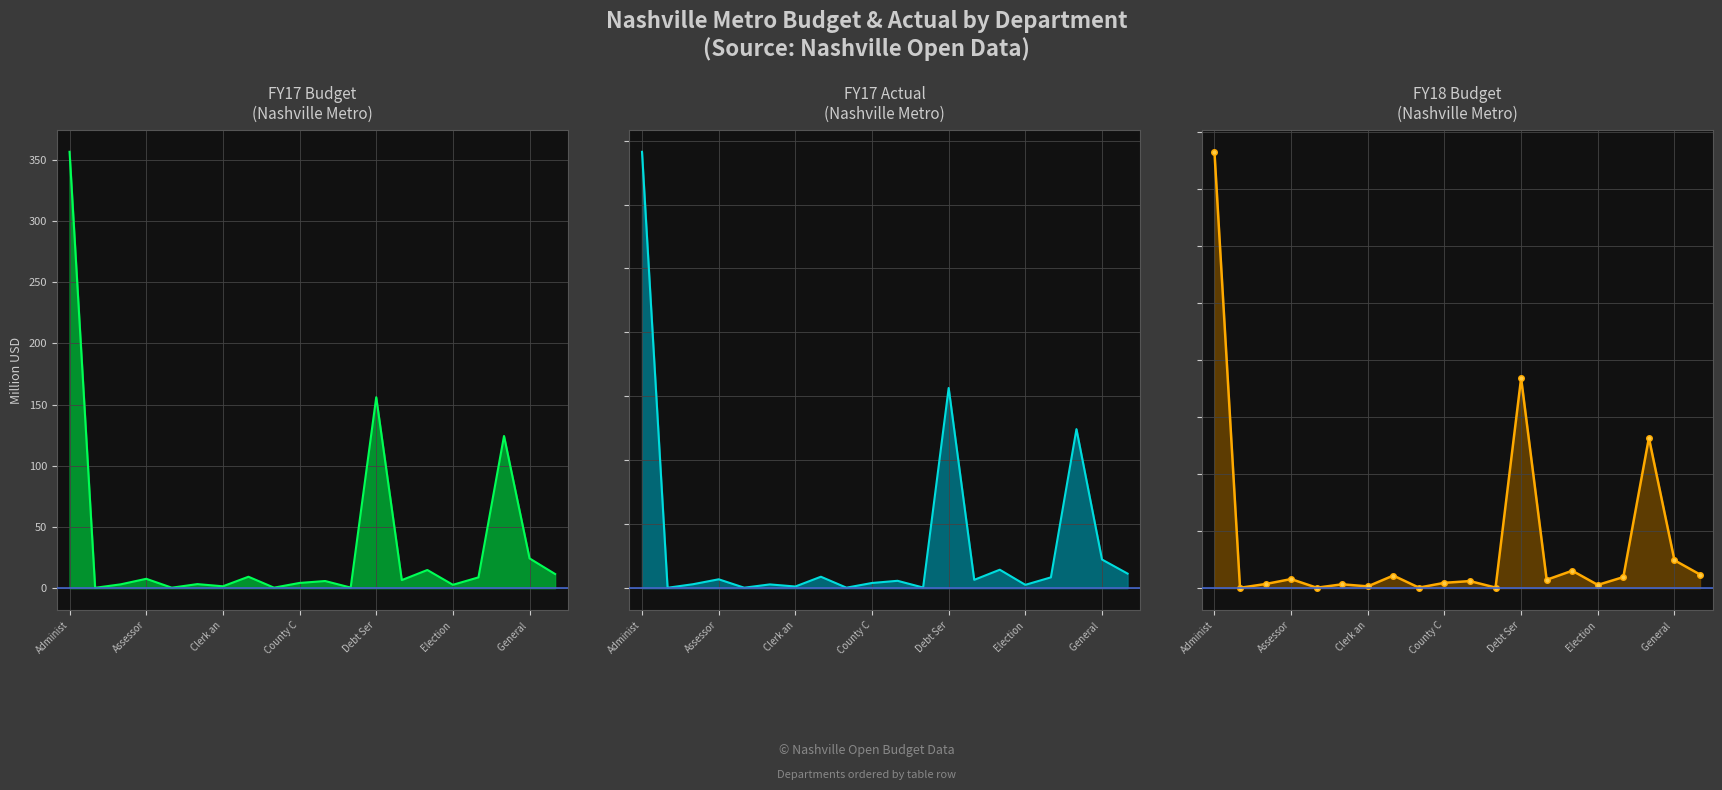

What is the minimum value for FY17_Budget?

0.3